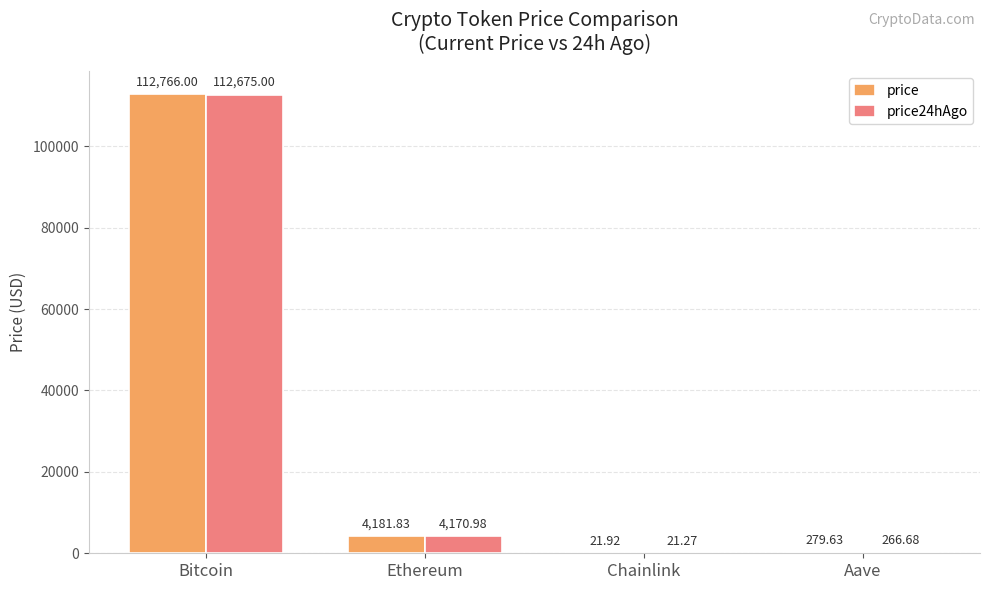

At which label does price reach its peak?

Bitcoin